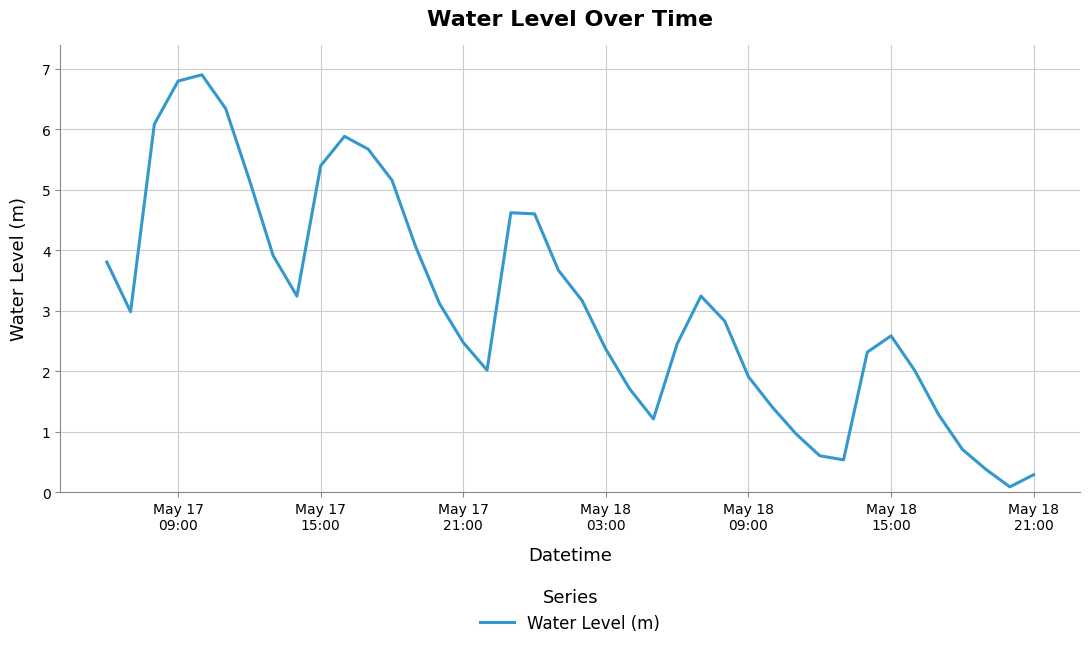

Reading right to left, transcribe all the data shown in this chart.

0.3	0.1	0.4	0.7	1.3	2.0	2.6	2.3	0.5	0.6	1.0	1.4	1.9	2.8	3.2	2.5	1.2	1.7	2.4	3.2	3.7	4.6	4.6	2.0	2.5	3.1	4.1	5.2	5.7	5.9	5.4	3.2	3.9	5.2	6.3	6.9	6.8	6.1	3.0	3.8